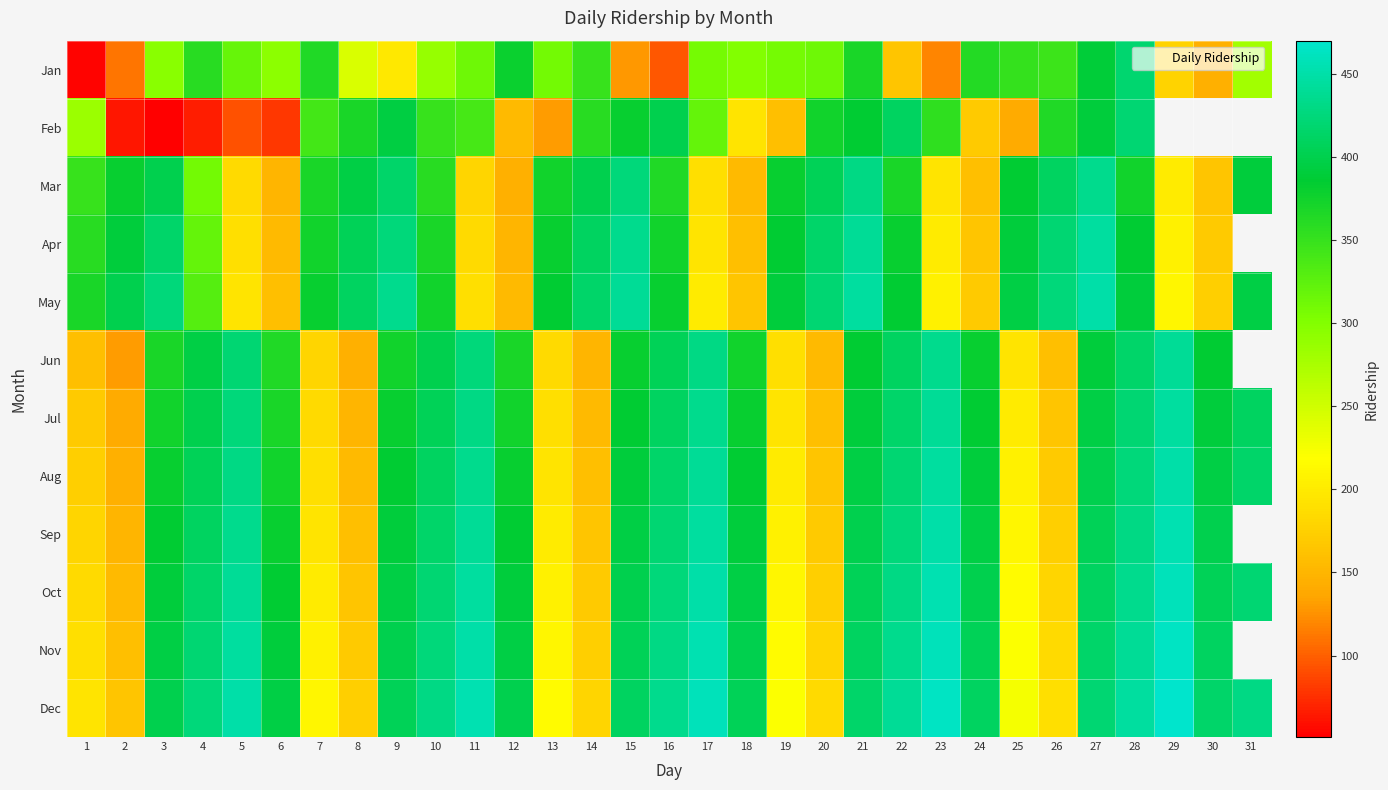

What is the spread (max minus min) of values at 26?

265.0